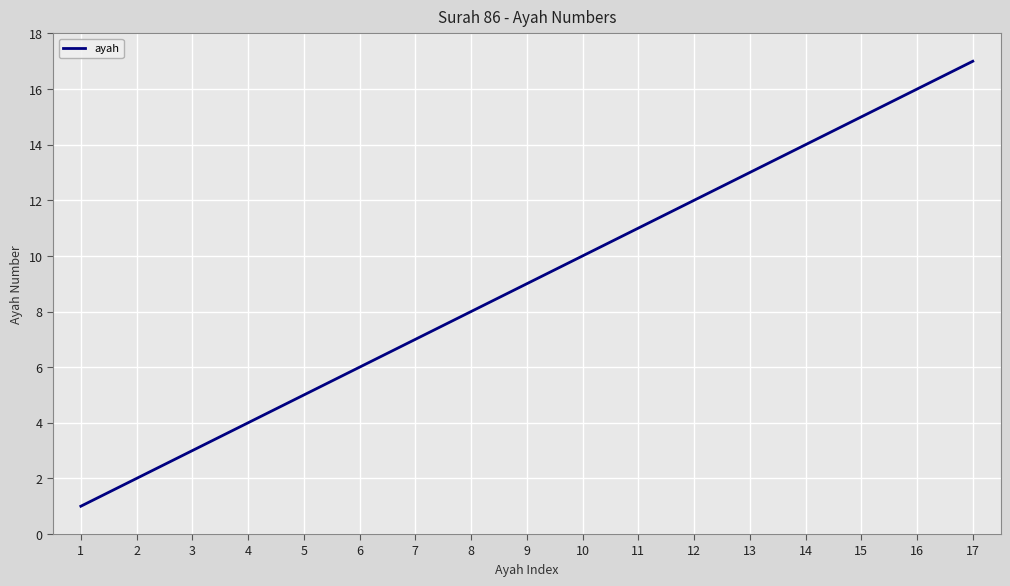

The value at 5 is 8. True or false?

False